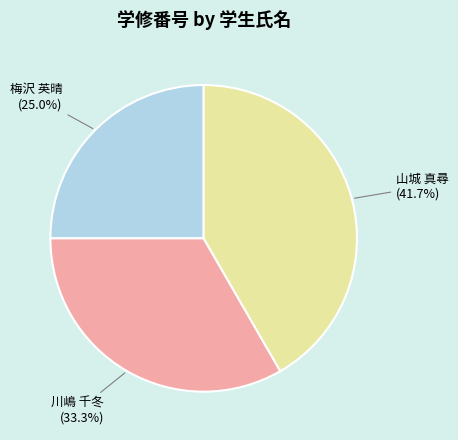

To the nearest percent, what percentage of the pie is 山城 真尋?

42%